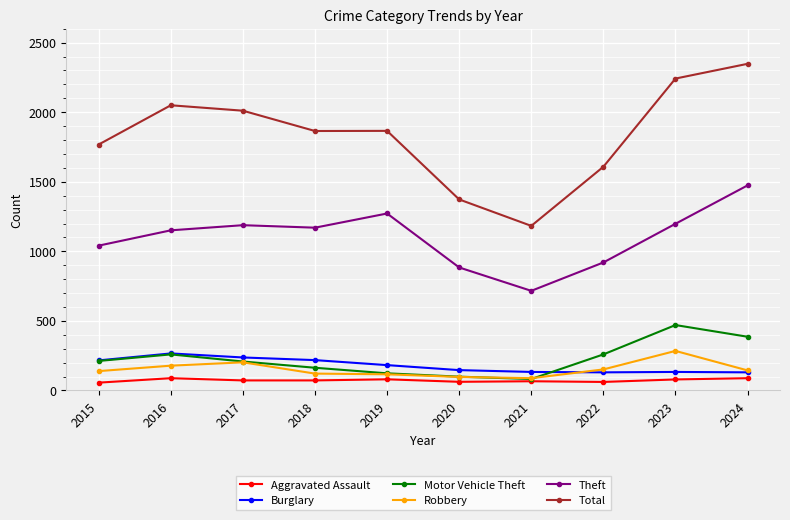

Is it true that Robbery equals 139 at 2015?

True